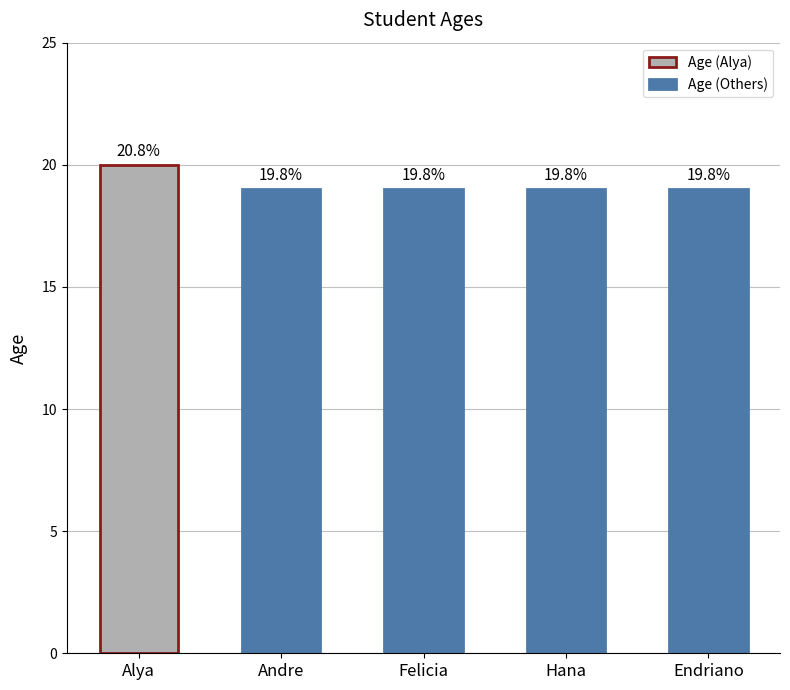

Reading right to left, extract all data points from this chart.

19	19	19	19	20